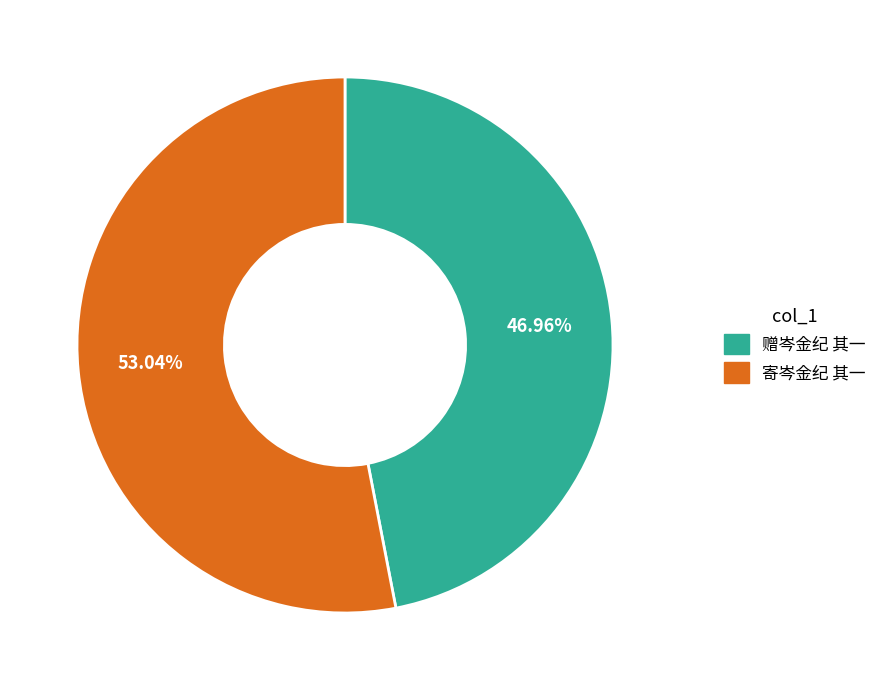

Between 赠岑金纪 其一 and 寄岑金纪 其一, which is larger?

寄岑金纪 其一